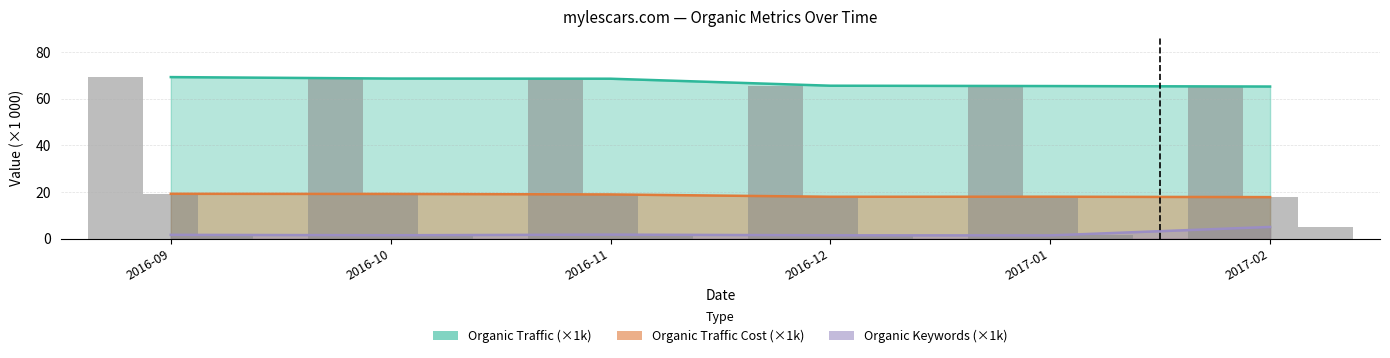

The value of Organic Keywords at 2017-02 is 5.0. True or false?

True